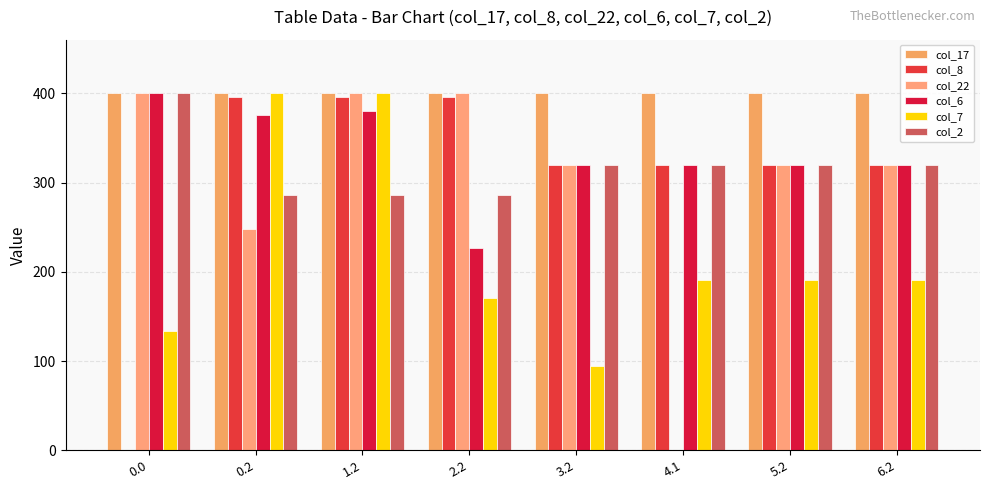

Count the number of categories in the chart.

8